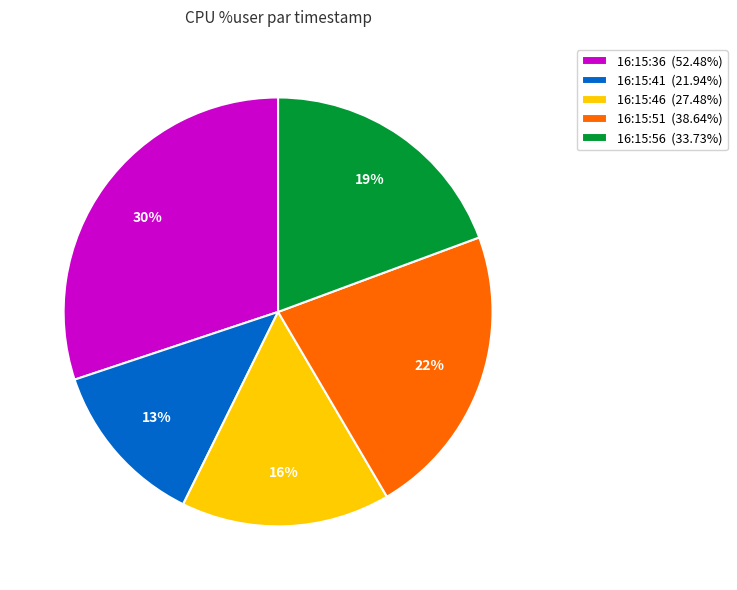

To the nearest percent, what percentage of the pie is 16:15:56?

19%